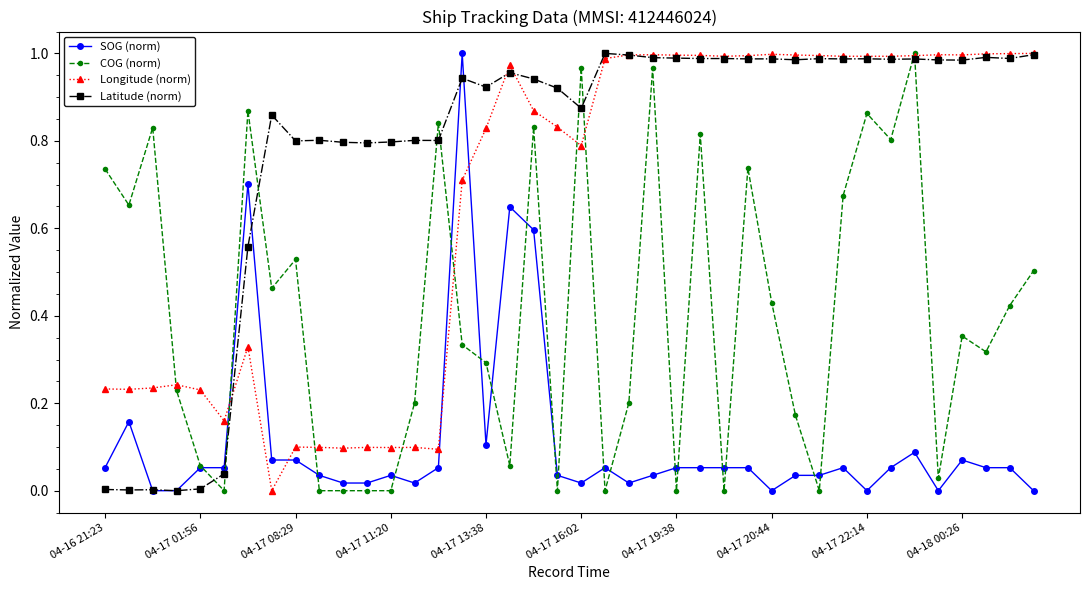

Rank the series by their average value, from highest to lowest.

Latitude (norm), Longitude (norm), COG (norm), SOG (norm)